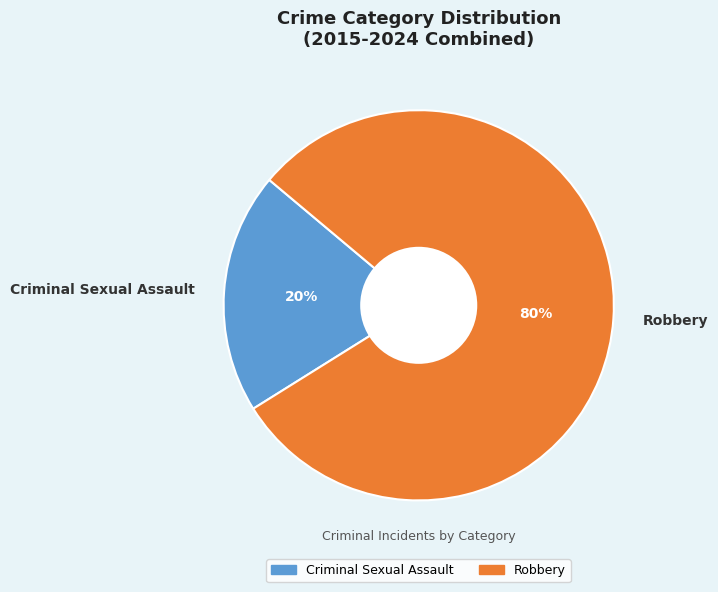

What is the smallest slice in the pie chart?

Criminal Sexual Assault